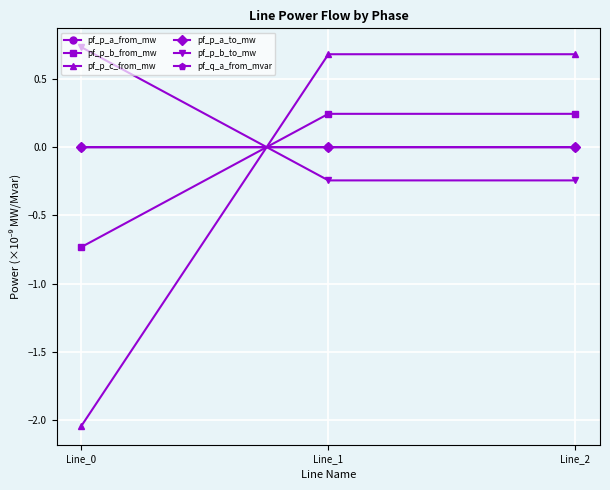

At how many categories does at least one series exceed -1?

3